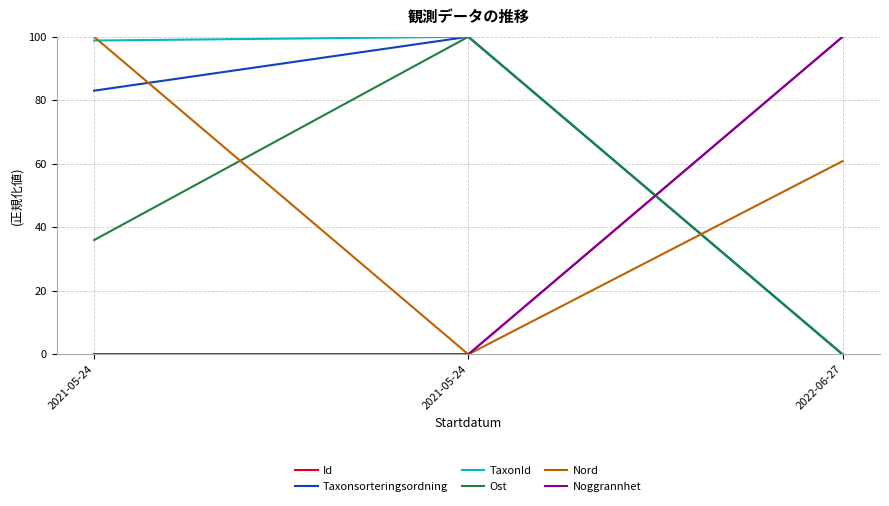

Is this an area chart (filled region under the line)?

No